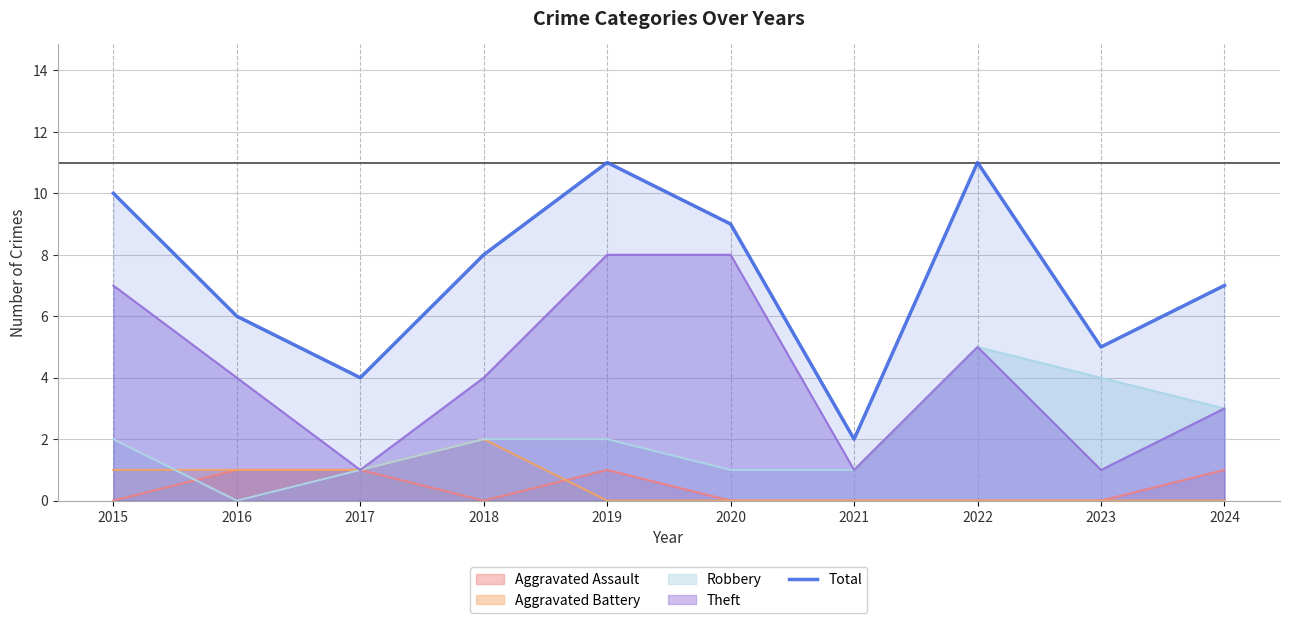

What is the difference between the second highest and minimum values?

9